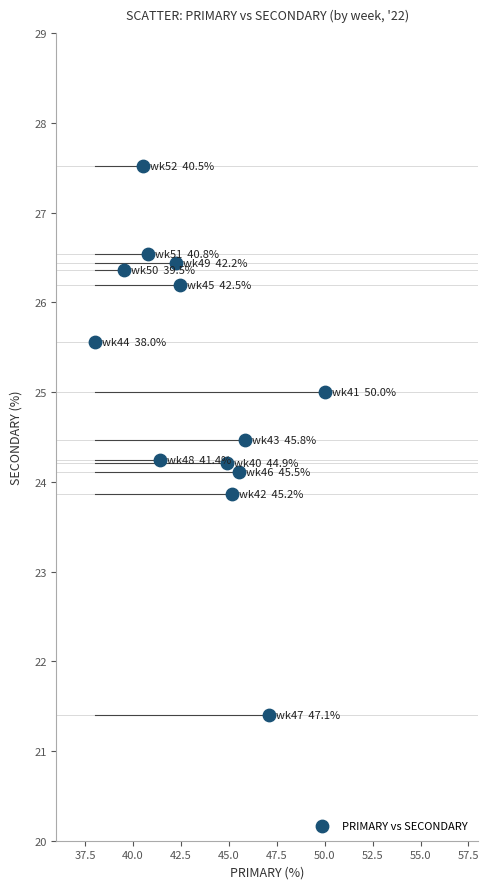

What is the range of X values (max minus min)?

12.0